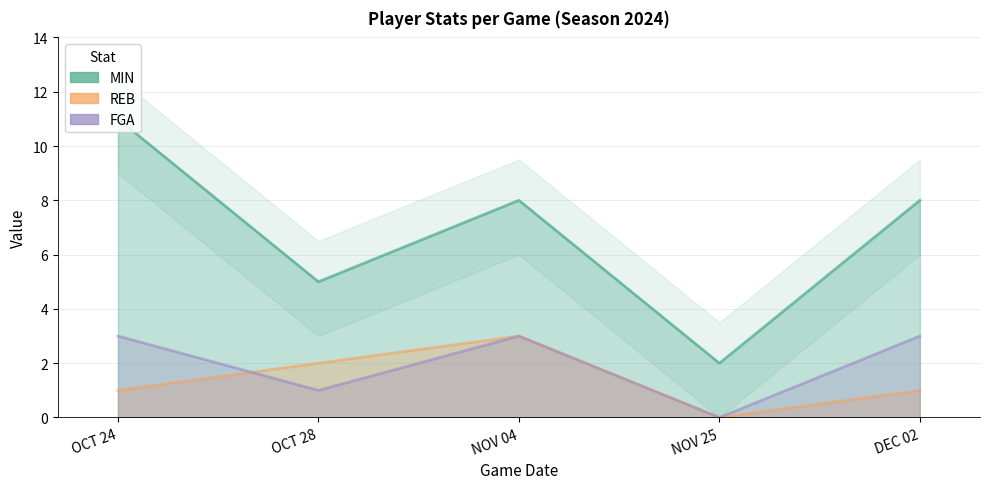

Reading left to right, transcribe all the data shown in this chart.

MIN: OCT 24=11	OCT 28=5	NOV 04=8	NOV 25=2	DEC 02=8
REB: OCT 24=1	OCT 28=2	NOV 04=3	NOV 25=0	DEC 02=1
FGA: OCT 24=3	OCT 28=1	NOV 04=3	NOV 25=0	DEC 02=3